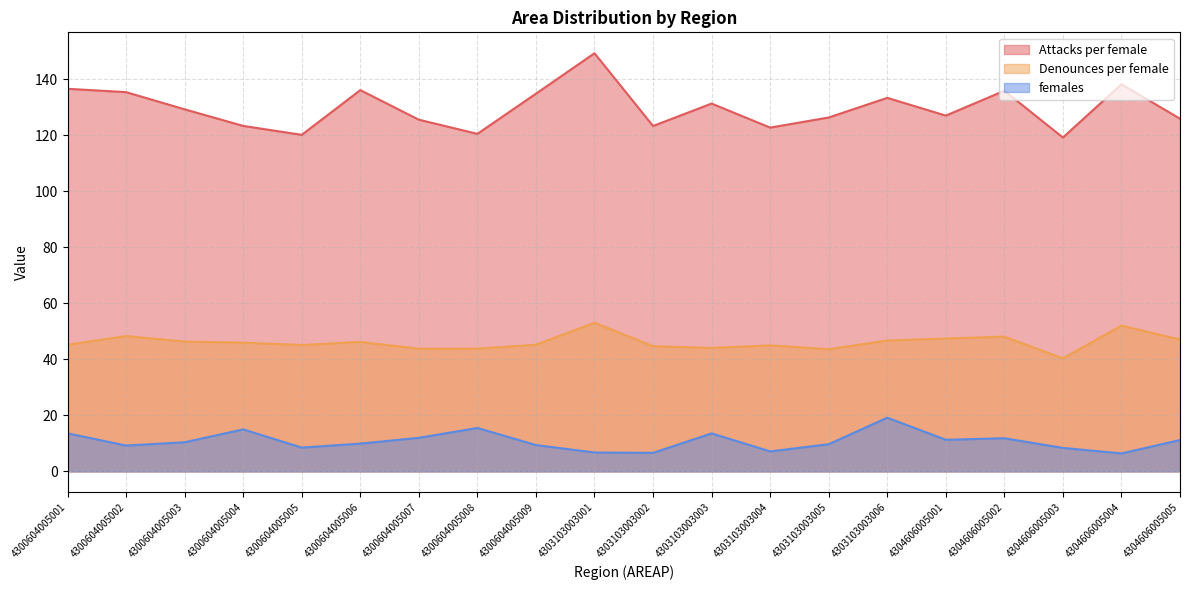

True or false: Attacks per female and Denounces per female intersect in this chart.

False